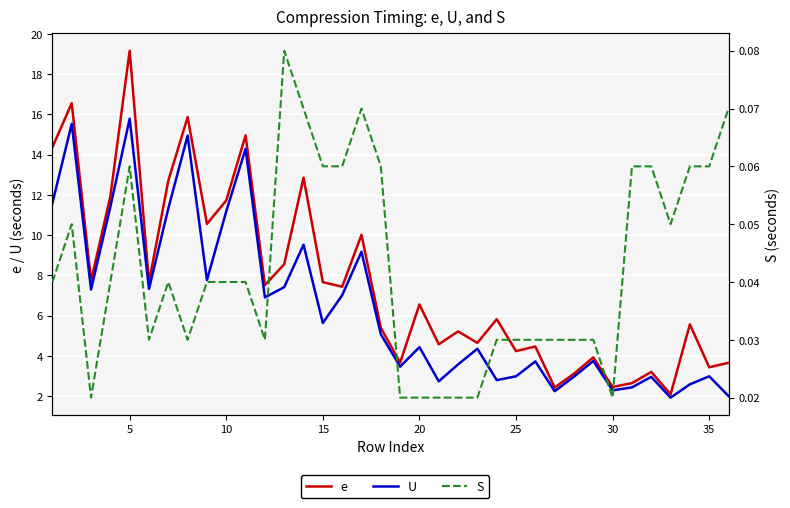

Is the value of U at 10 greater than the value of S at 29?

Yes